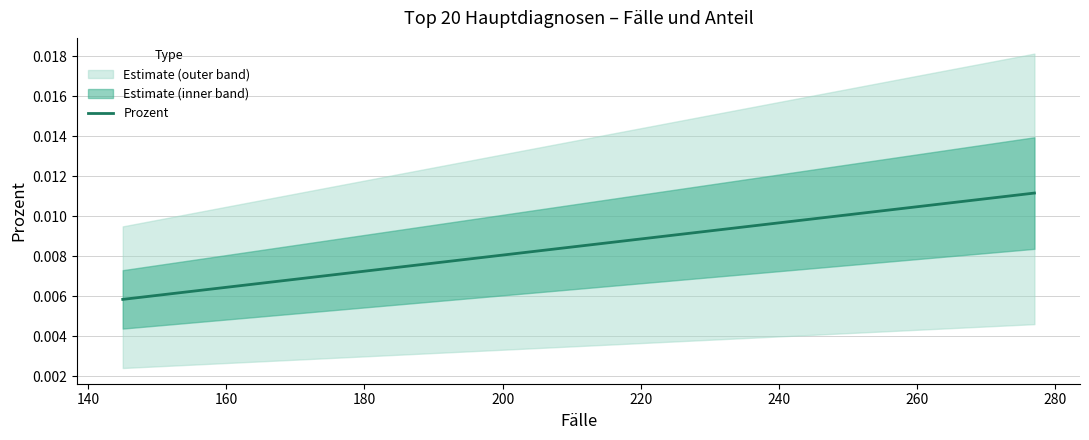

What position from the right is 200?

6